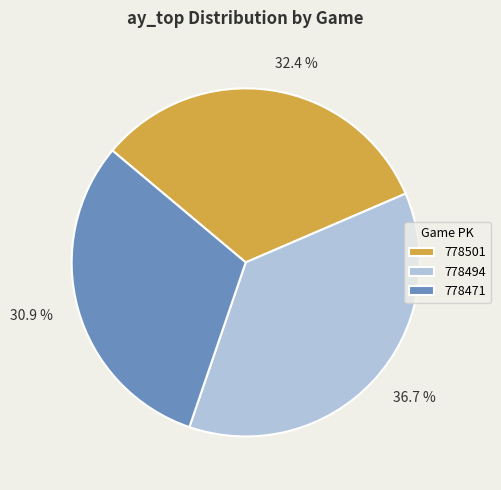

Does 778494 represent more than half of the total?

No